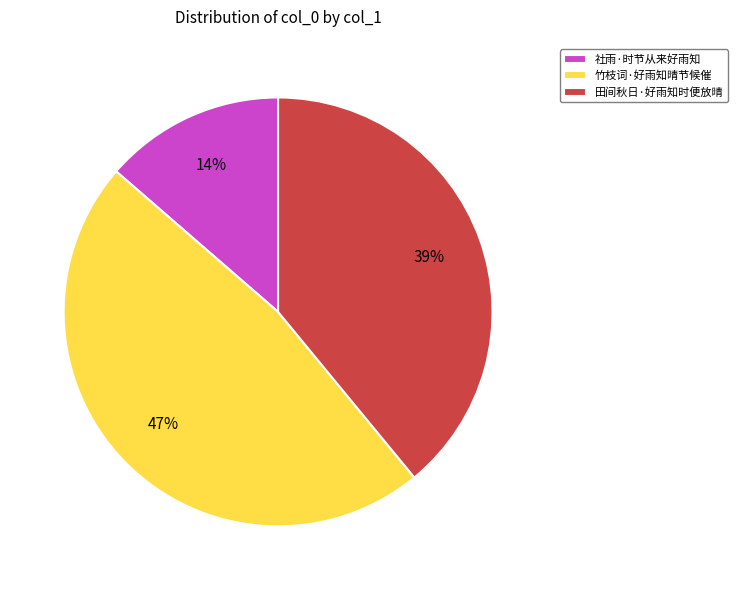

Rank the categories by value from lowest to highest.

社雨·时节从来好雨知, 田间秋日·好雨知时便放晴, 竹枝词·好雨知晴节候催